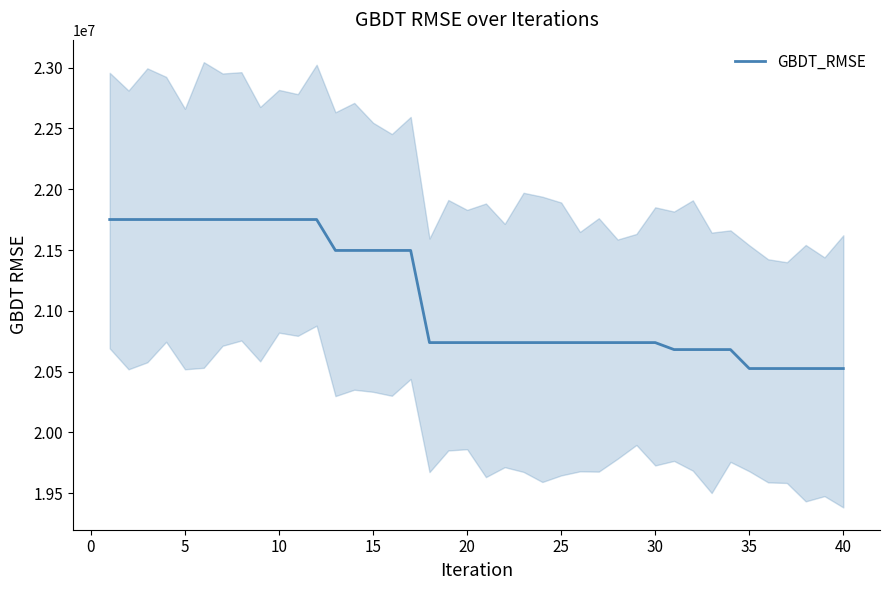

Reading right to left, extract all data points from this chart.

20525138.6	20525138.6	20525138.6	20525138.6	20525138.6	20525138.6	20681165.3	20681165.3	20681165.3	20681165.3	20738554.9	20738554.9	20738554.9	20738554.9	20738554.9	20738554.9	20738554.9	20738554.9	20738554.9	20738554.9	20738554.9	20738554.9	20738554.9	21496485.1	21496485.1	21496485.1	21496485.1	21496485.1	21750939.1	21750939.1	21750939.1	21750939.1	21750939.1	21750939.1	21750939.1	21750939.1	21750939.1	21750939.1	21750939.1	21750939.1